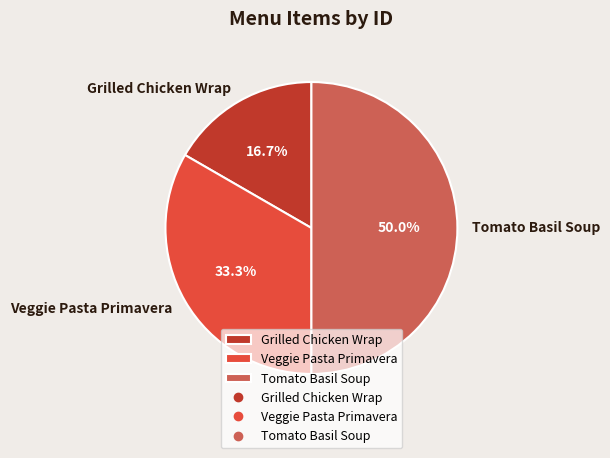

To the nearest percent, what portion does Tomato Basil Soup represent?

50%